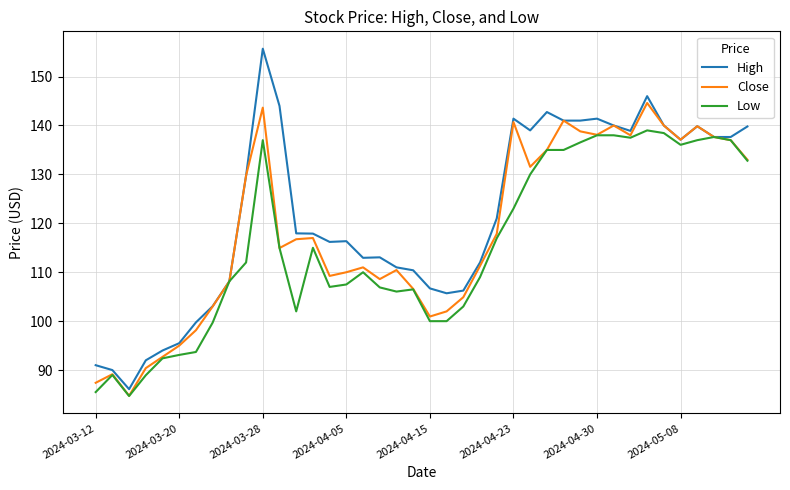

Rank the series by their average value, from highest to lowest.

High, Close, Low